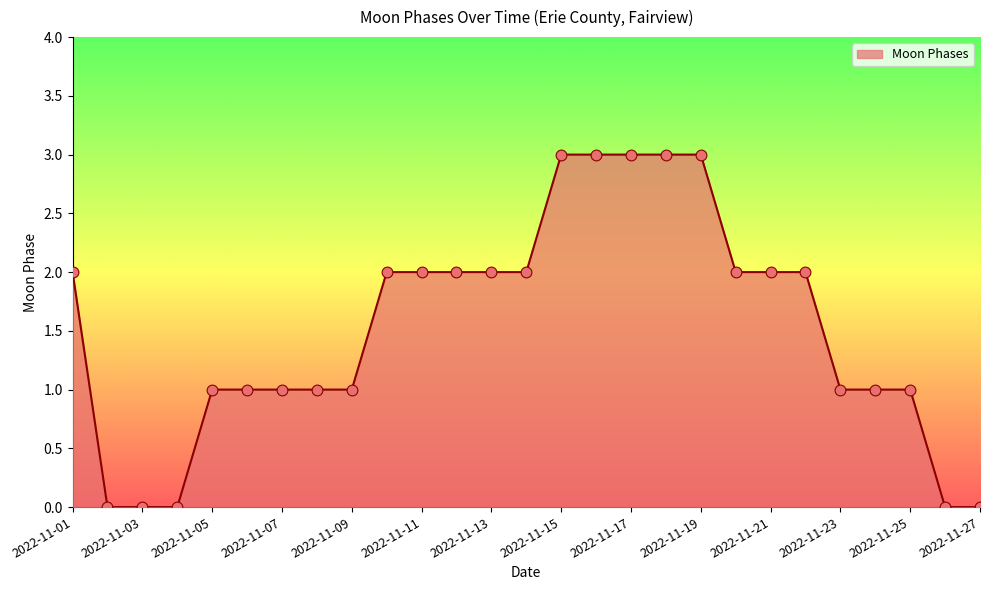

What is the maximum value shown in the chart?

3